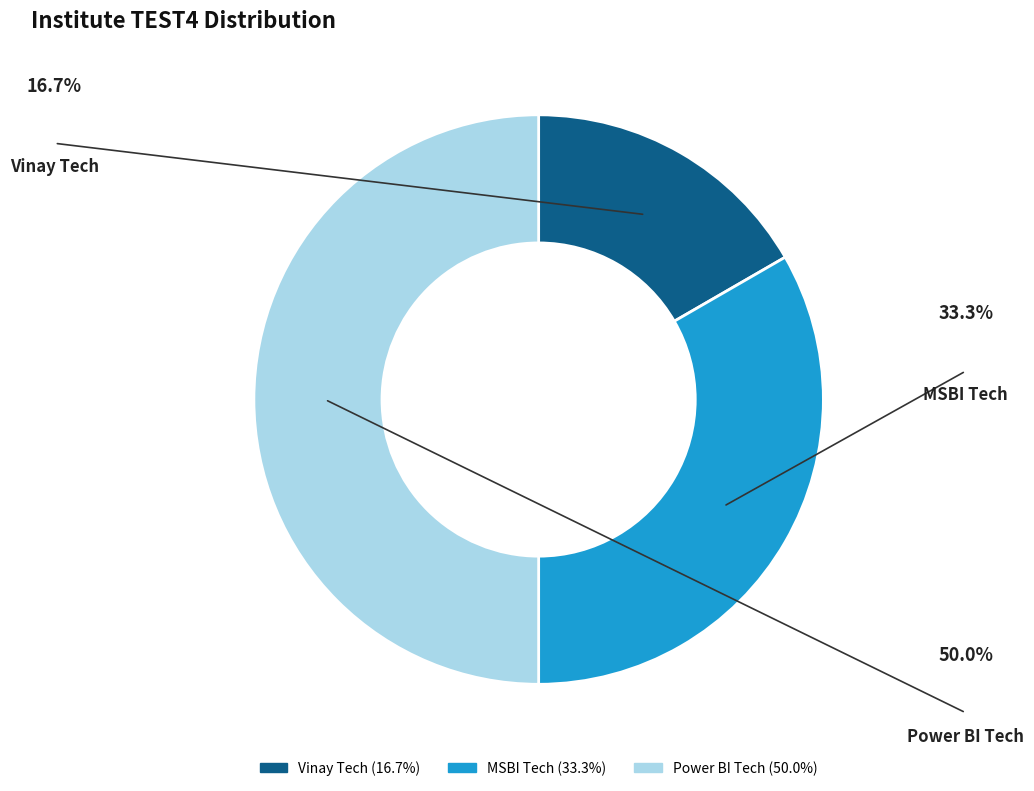

How many segments does this pie chart have?

3